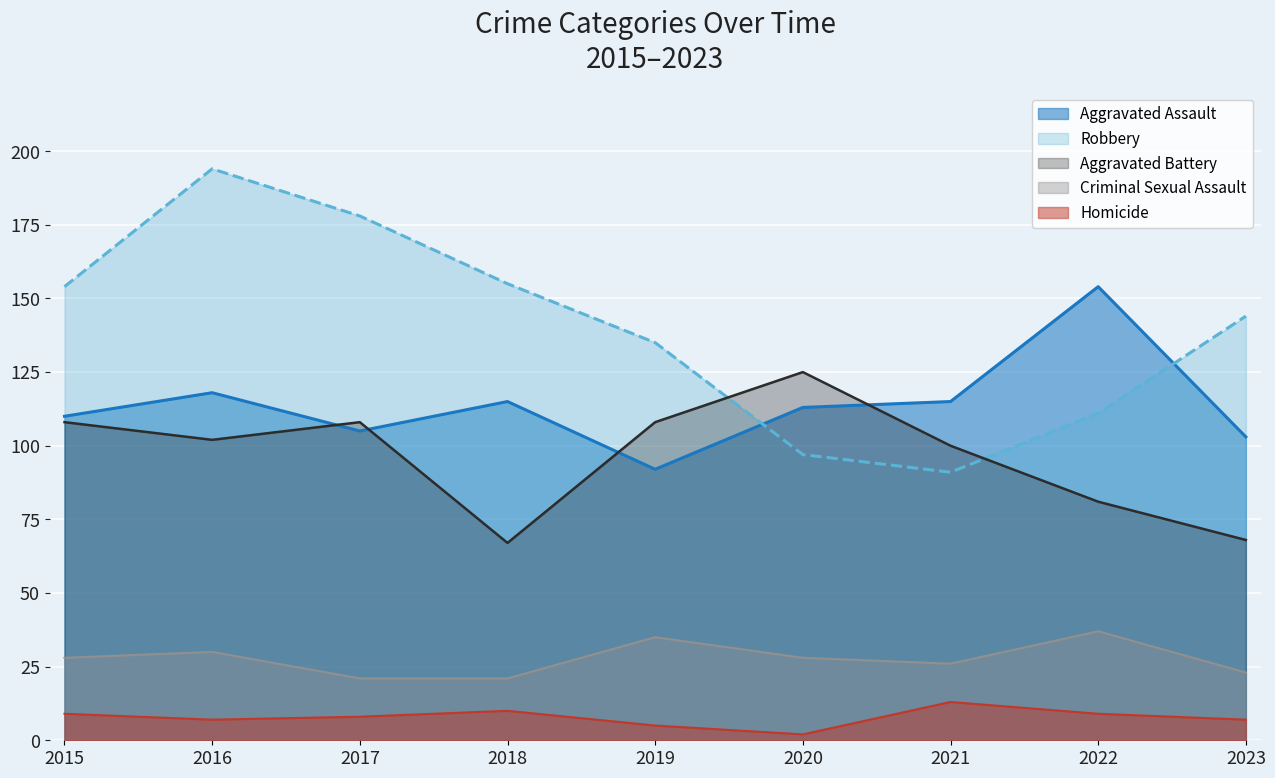

The value of Aggravated Assault at 2018 is 204. True or false?

False